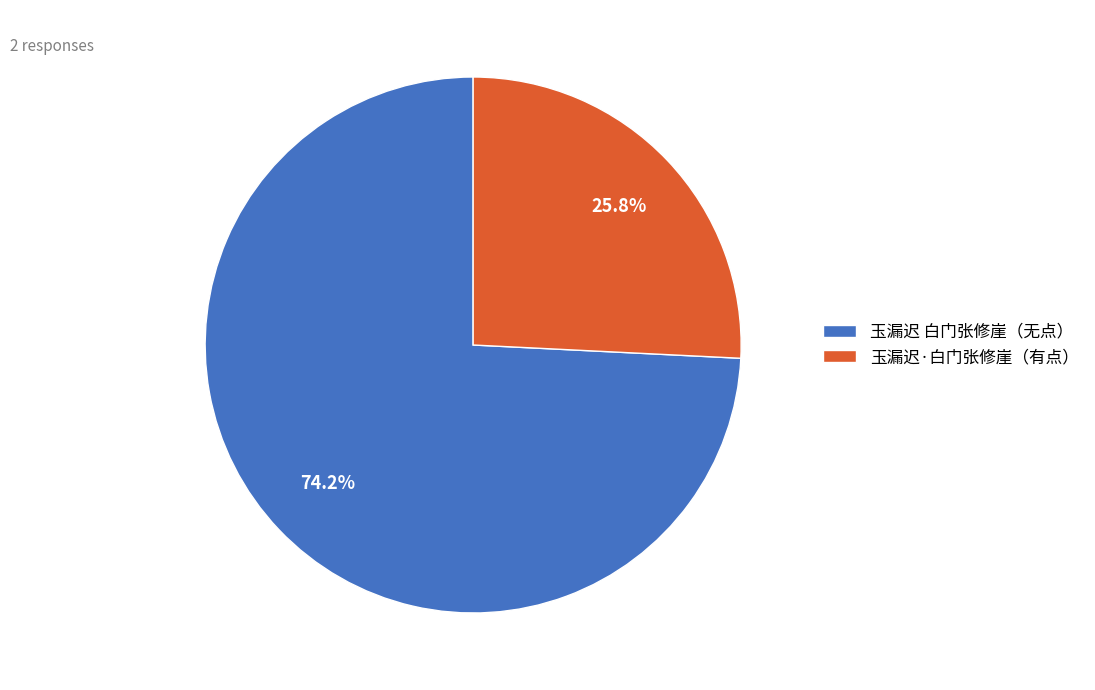

What is the smallest slice in the pie chart?

玉漏迟·白门张修崖（有点）